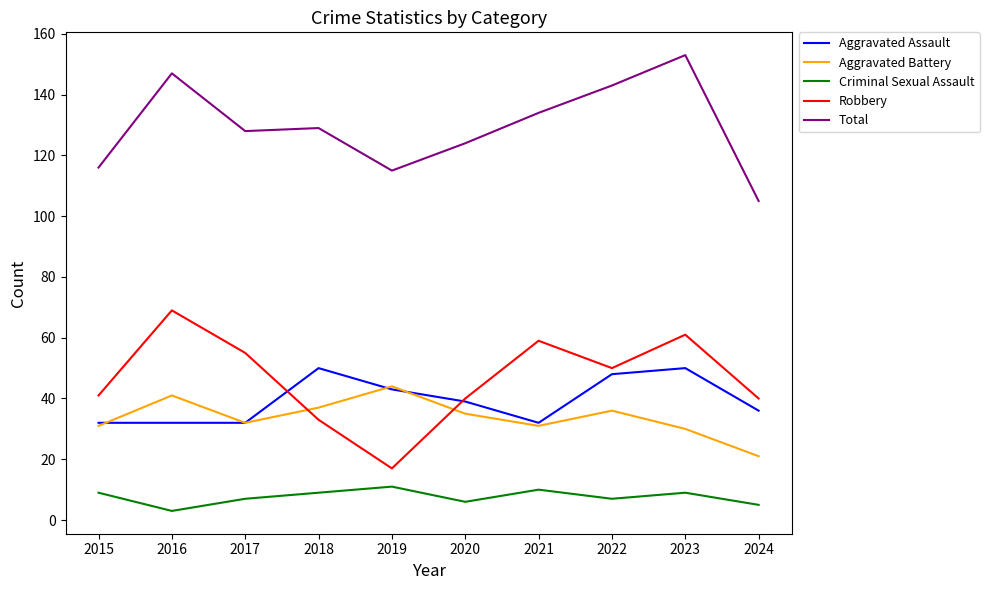

What is the highest value of the Aggravated Battery series?

44